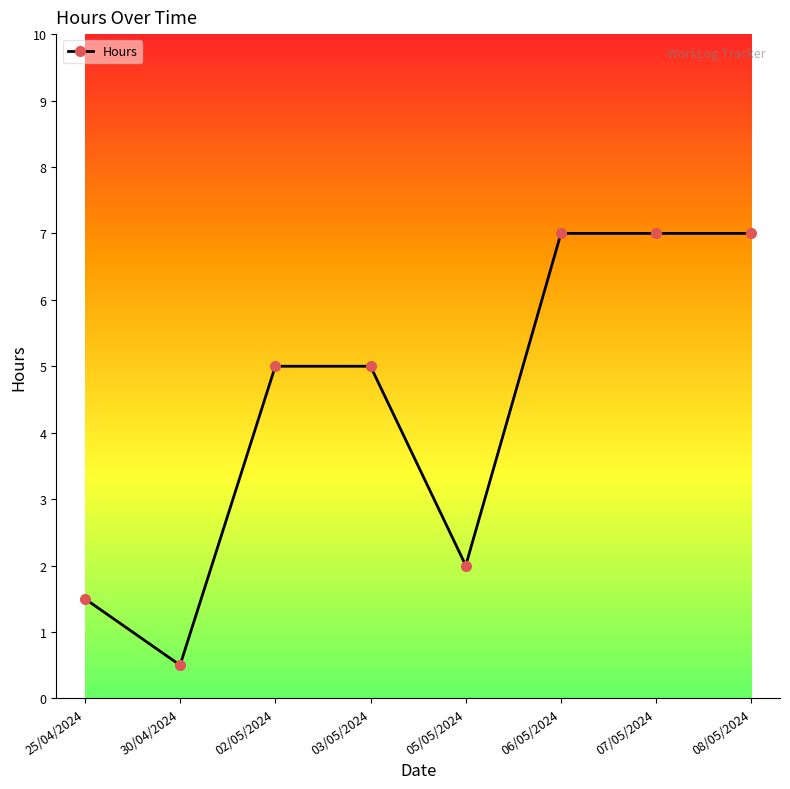

Where is the first local minimum?

30/04/2024